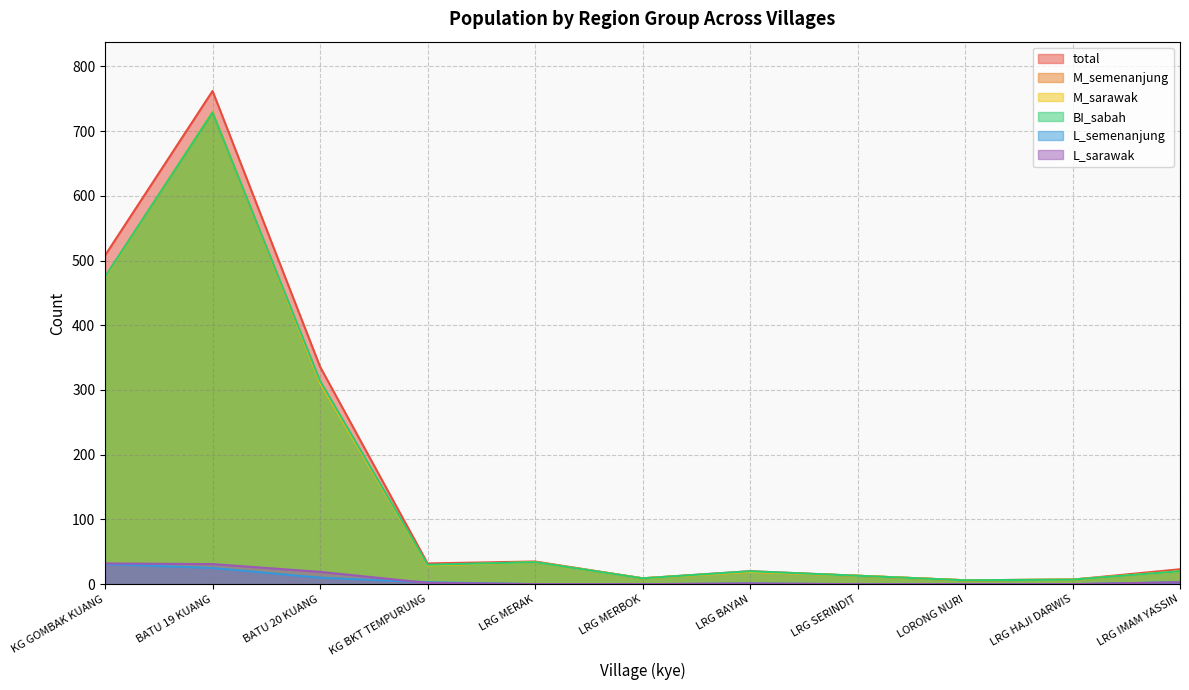

Which label corresponds to the largest value in the chart?

BATU 19 KUANG